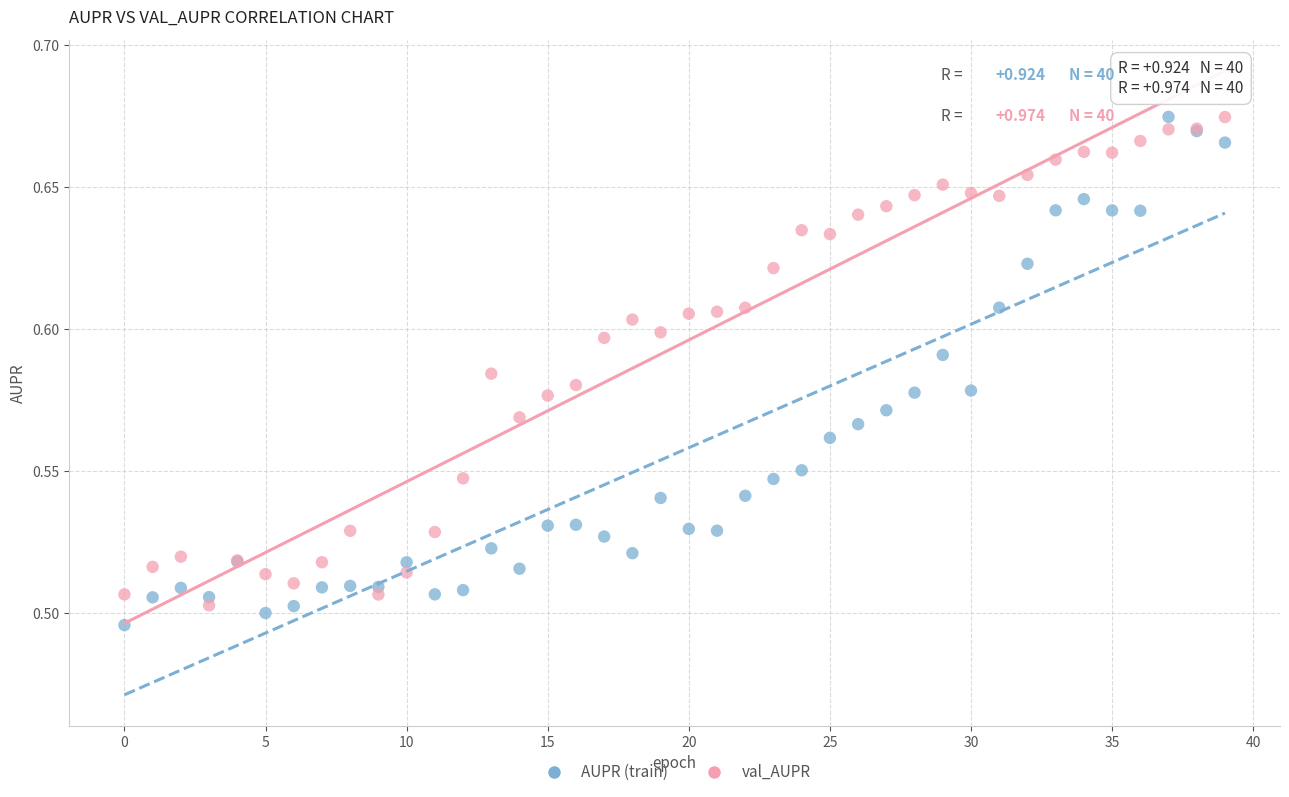

What are all the series names shown in the legend?

AUPR (train), val_AUPR